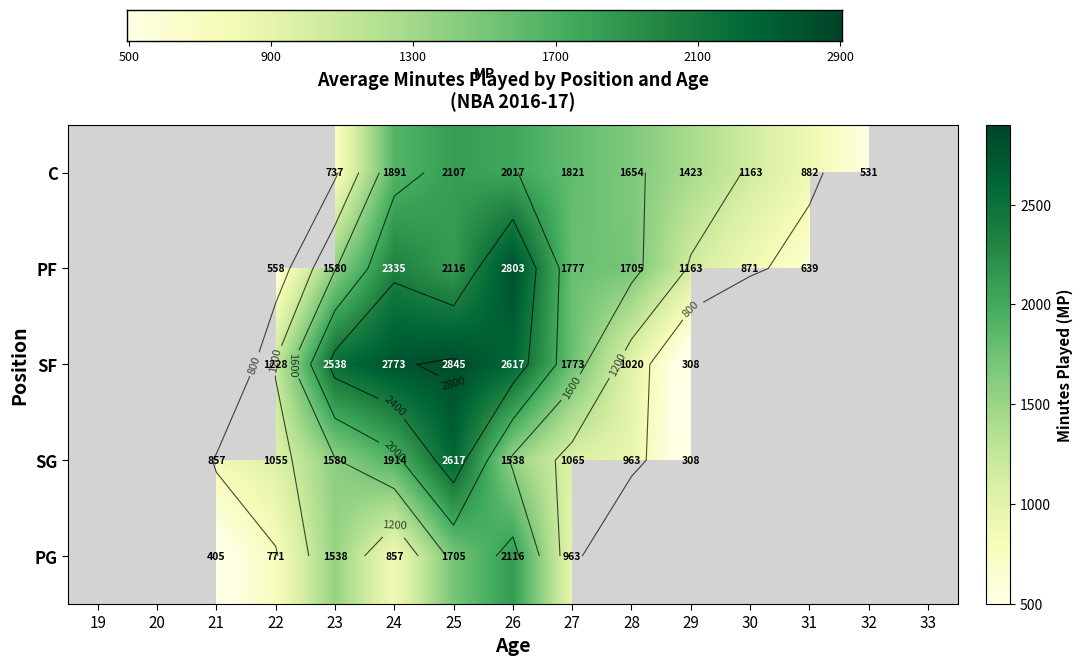

Reading right to left, what are all the values shown in this chart?

C: 0	531	882	1163	1423	1654	1821	2017	2107	1891	737	0	0	0	0
PF: 0	0	639	871	1163	1705	1777	2803	2116	2335	1580	558	0	0	0
SF: 0	0	0	0	308	1020	1773	2617	2845	2773	2538	1228	0	0	0
SG: 0	0	0	0	308	963	1065	1538	2617	1914	1580	1055	857	0	0
PG: 0	0	0	0	0	0	963	2116	1705	857	1538	771	405	0	0